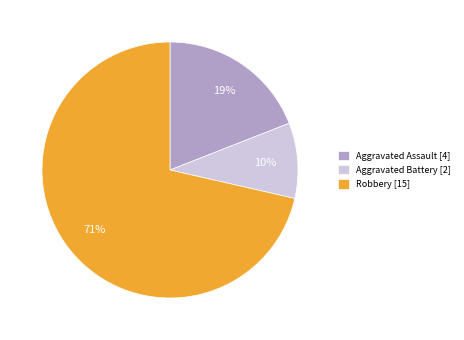

Which slice represents more than half of the pie?

Robbery [15]